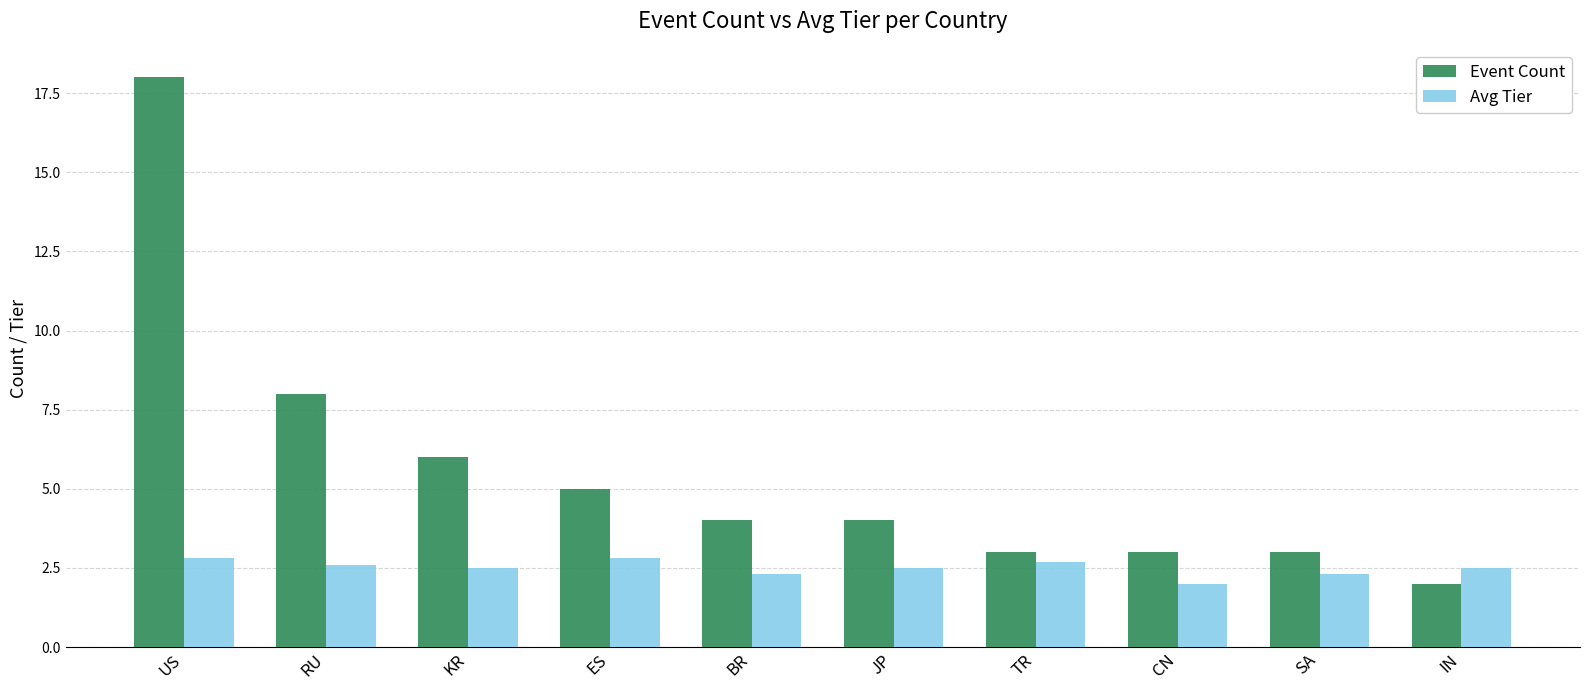

At CN, list the series in order from largest to smallest.

Event Count, Avg Tier